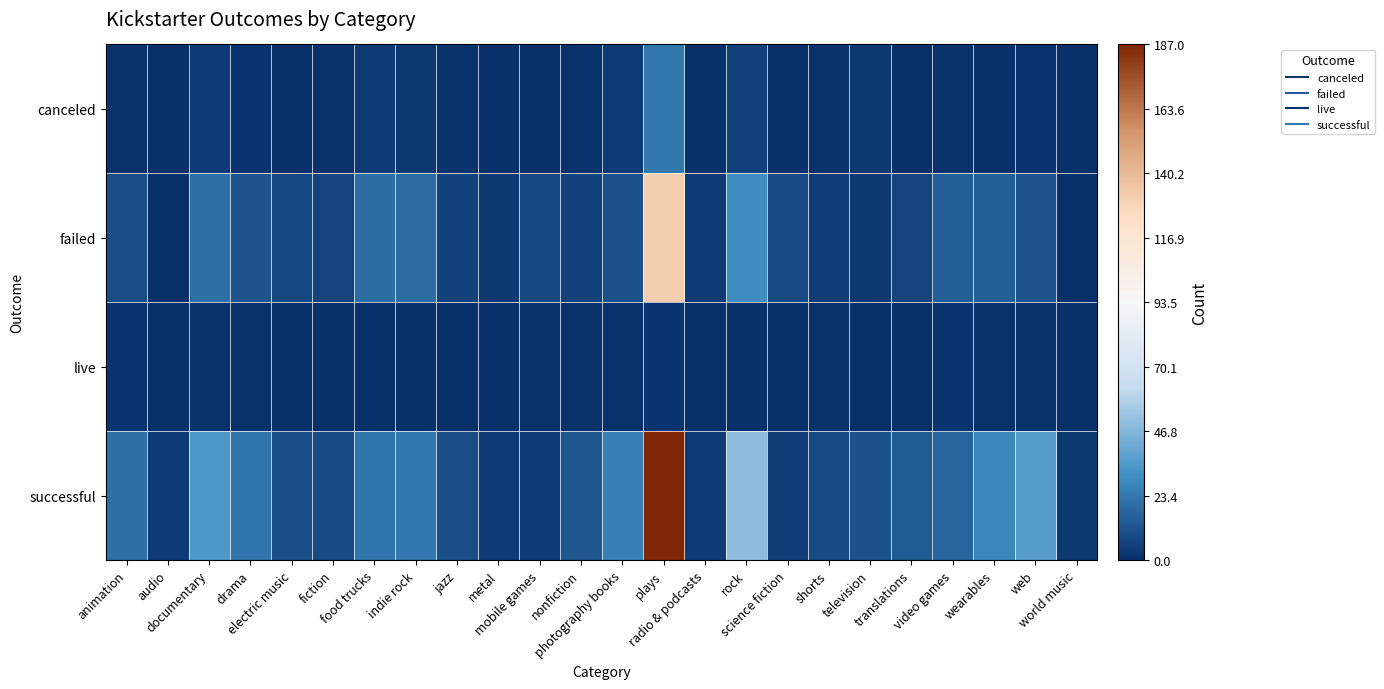

What is the difference between the highest and lowest values at audio?

4